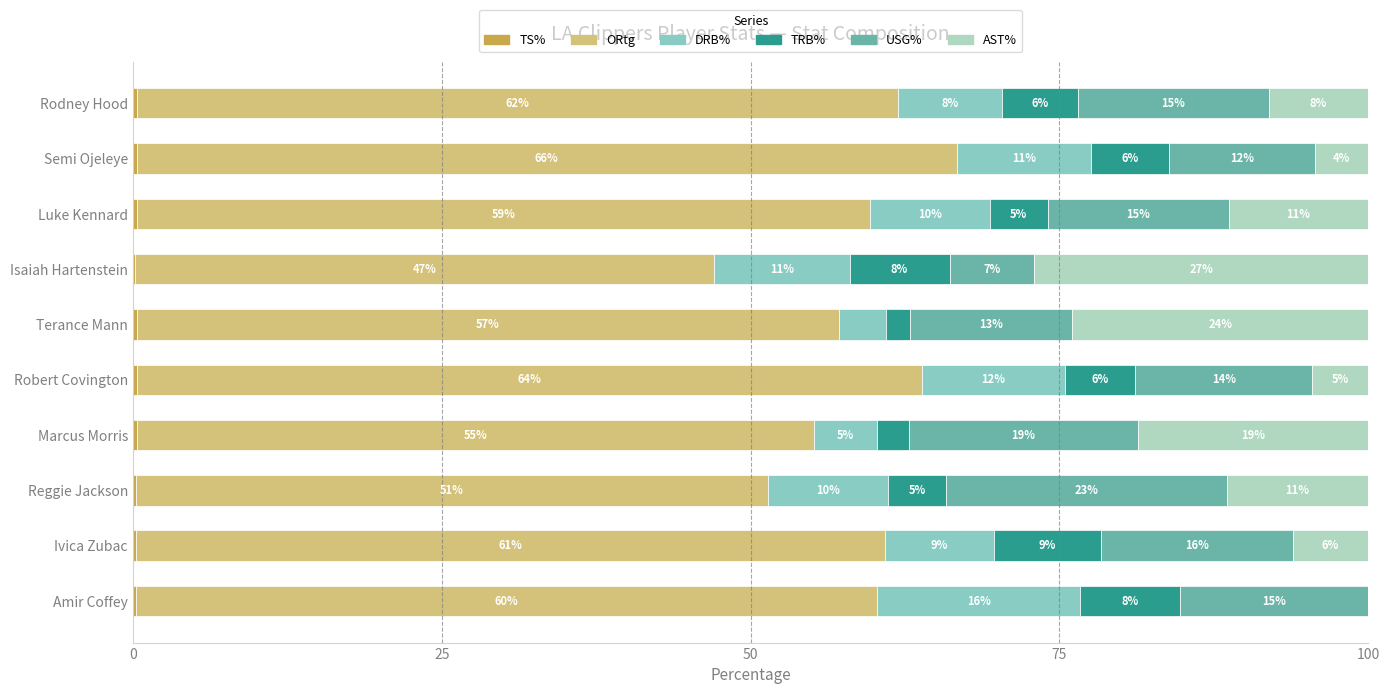

What is the difference between the second highest and minimum values in the AST% series?

24.0